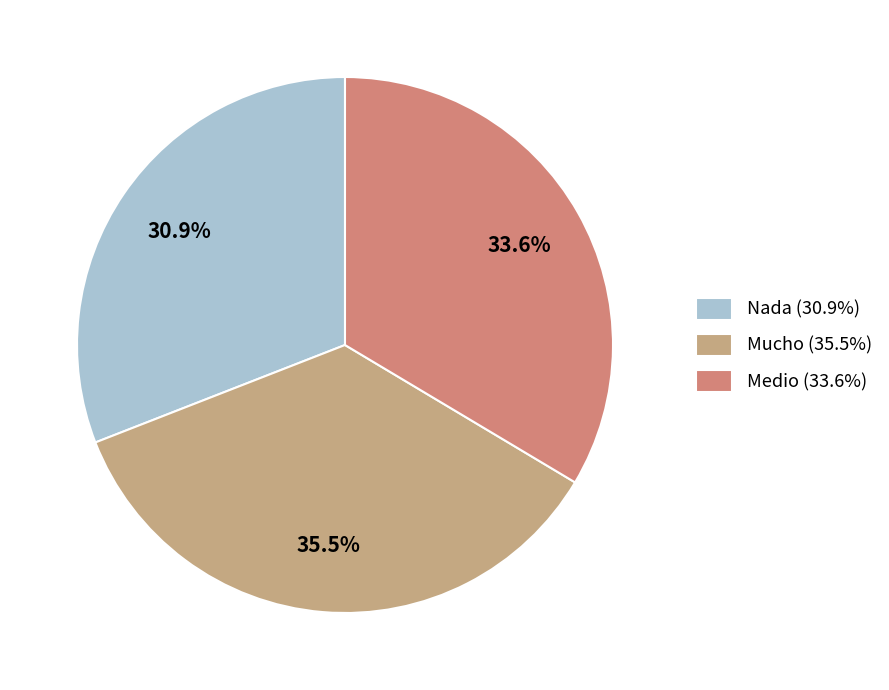

How many segments does this pie chart have?

3